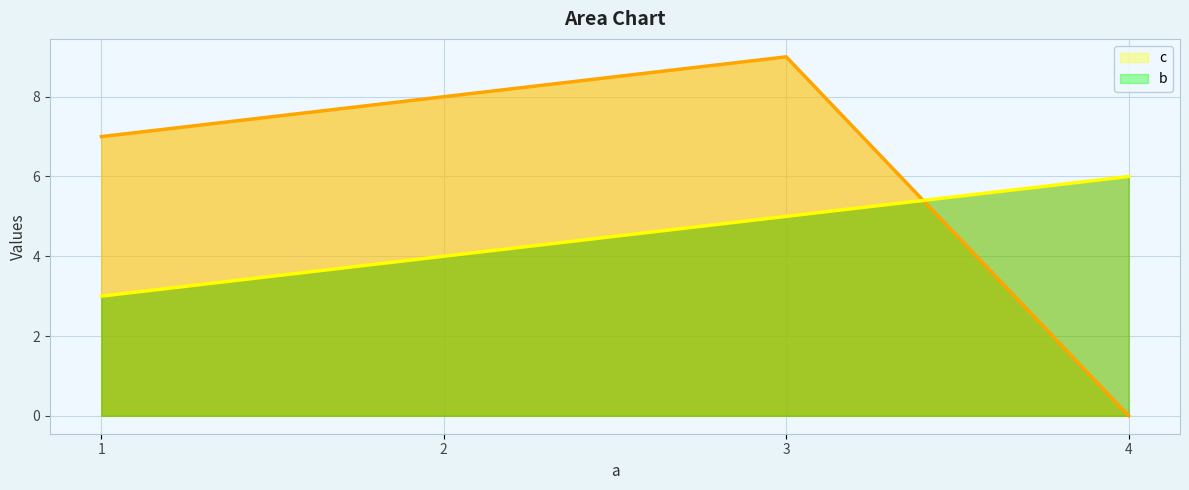

Reading left to right, list all the values displayed in this chart.

b: 1=3	2=4	3=5	4=6
c: 1=7	2=8	3=9	4=0